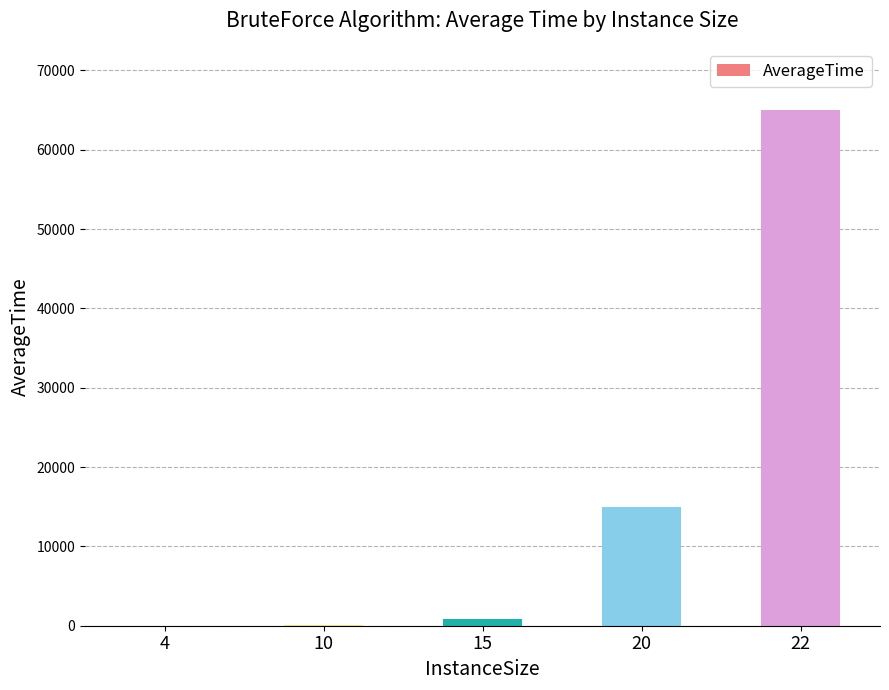

The value at 22 is 95167.2. True or false?

False